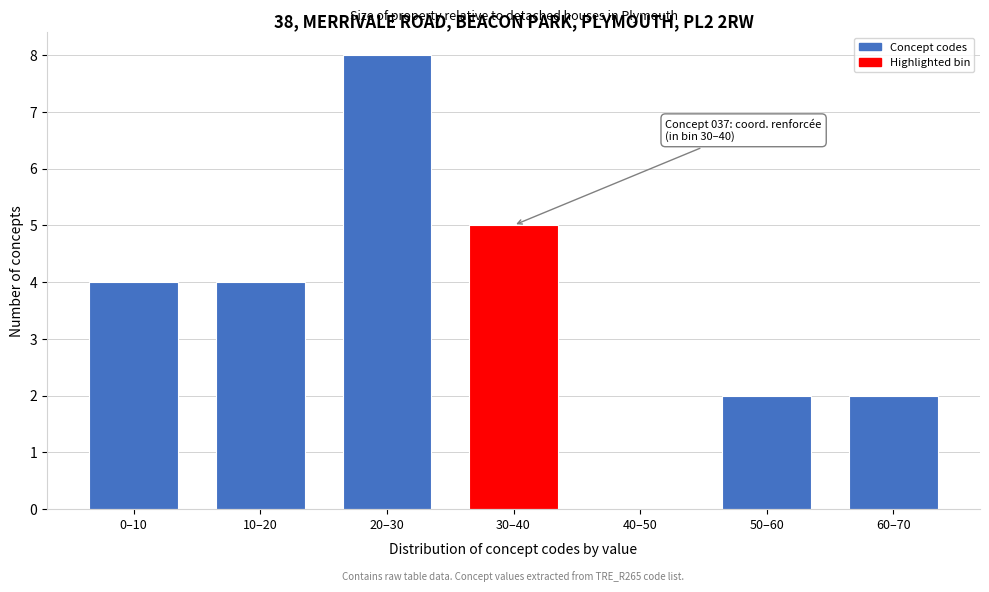

Reading left to right, what are all the values shown in this chart?

0–10=4	10–20=4	20–30=8	30–40=5	40–50=0	50–60=2	60–70=2